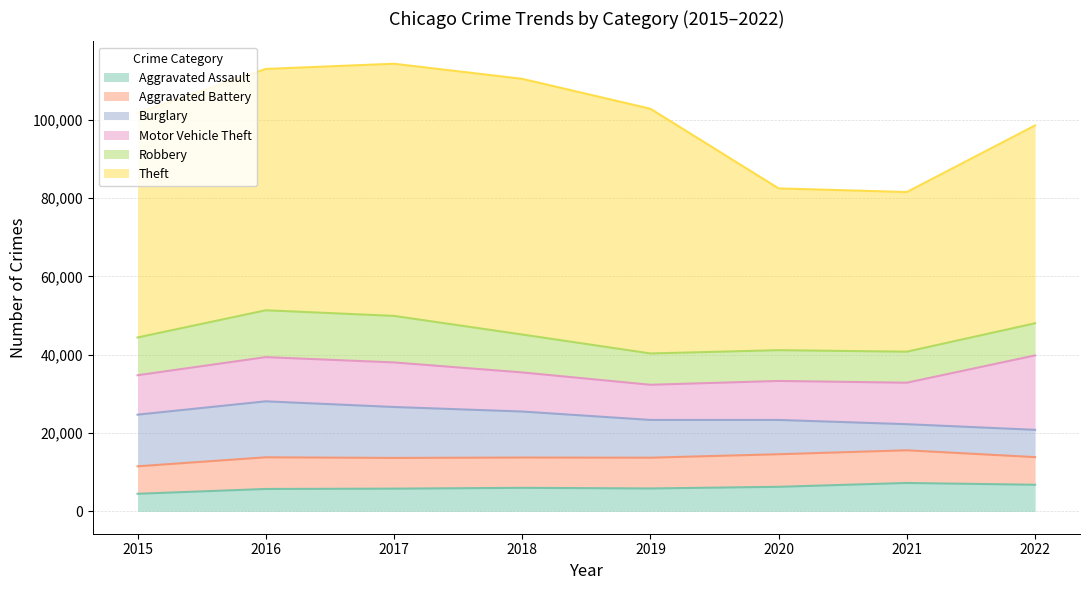

Where is the first local maximum for Aggravated Assault?

2018